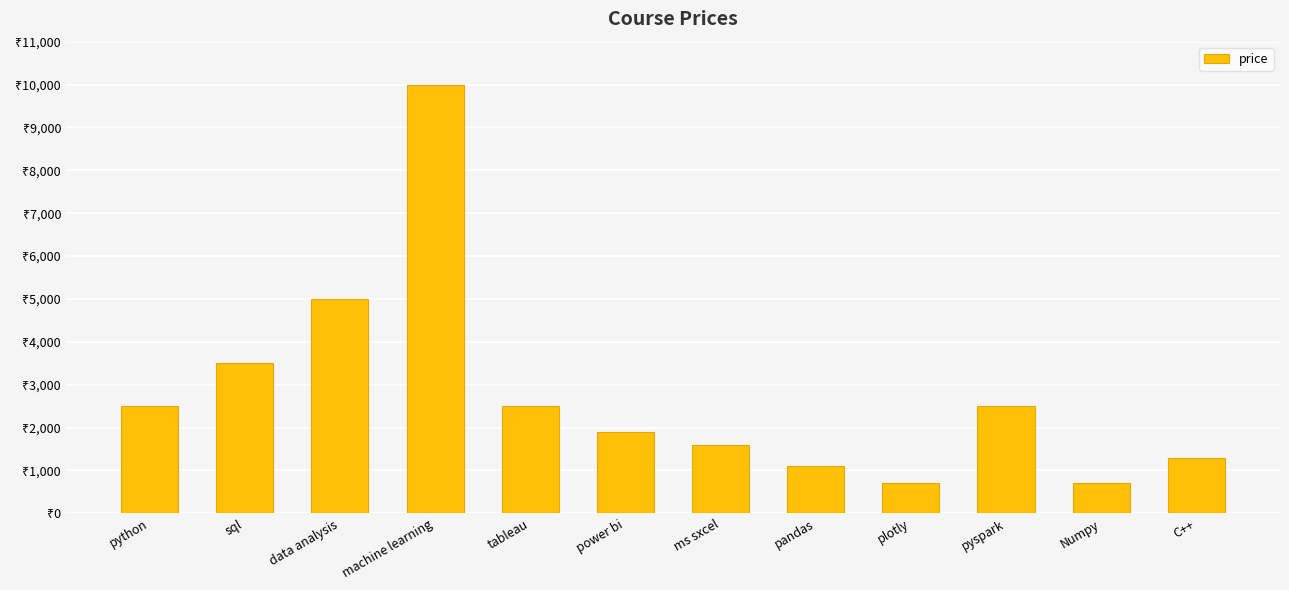

Reading left to right, what are all the values shown in this chart?

python=2499	sql=3499	data analysis=4999	machine learning=9999	tableau=2499	power bi=1899	ms sxcel=1599	pandas=1099	plotly=699	pyspark=2499	Numpy=699	C++=1299